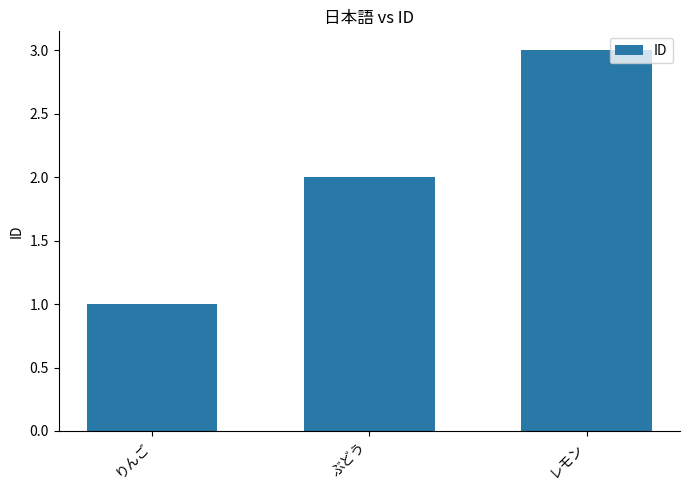

How many values are between 1 and 3?

3